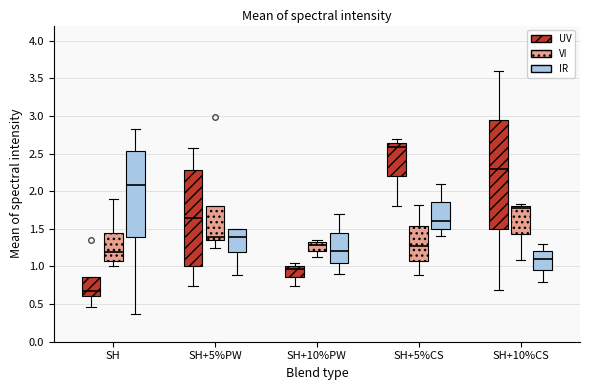

Which box is the tallest, from its lower edge to its upper edge?

SH+10%CS (UV)